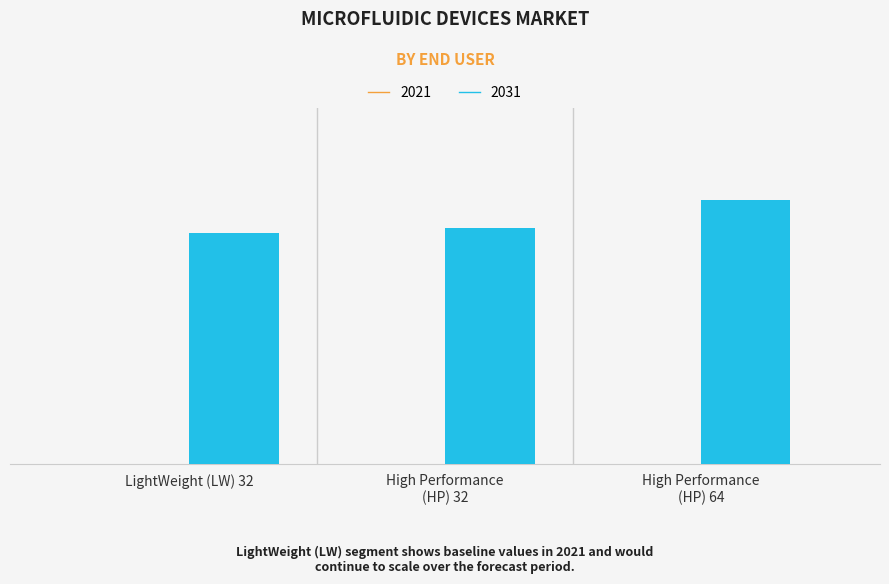

What is the average value of the 2031 series?

92737.3